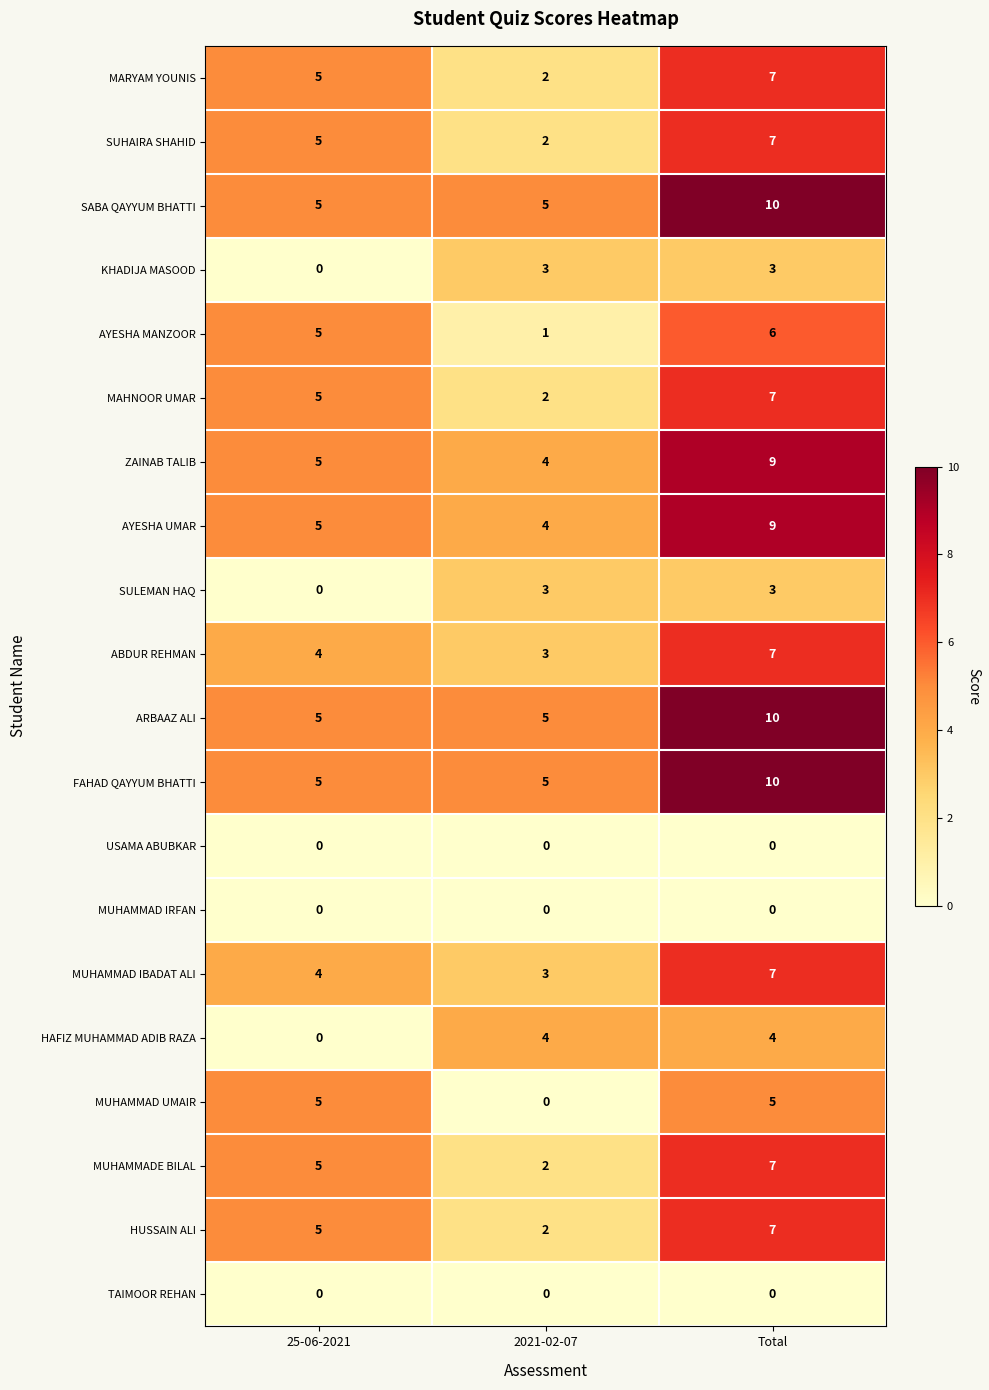

At which category is the sum across all series the highest?

Total